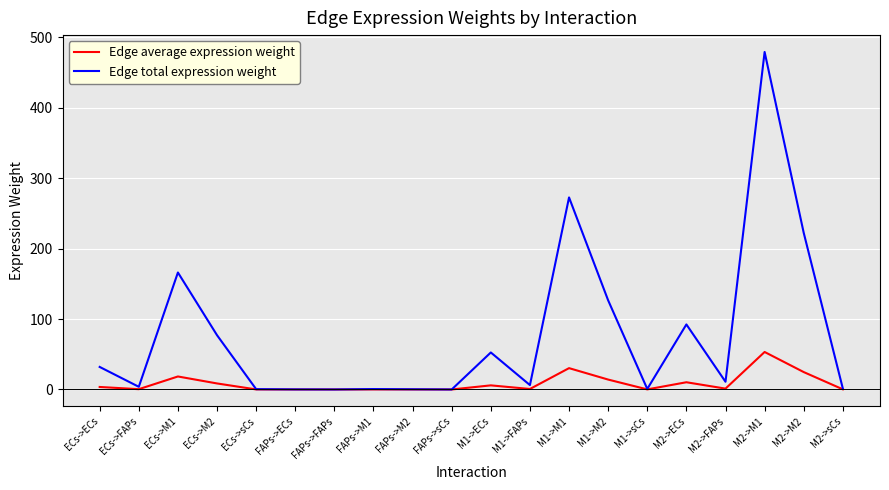

Rank the series by their maximum value, from highest to lowest.

Edge total expression weight, Edge average expression weight